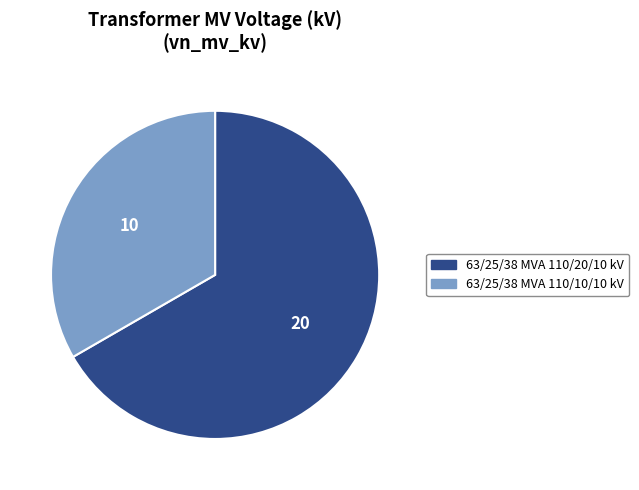

Do 63/25/38 MVA 110/10/10 kV and 63/25/38 MVA 110/20/10 kV together represent more than half of the pie?

Yes